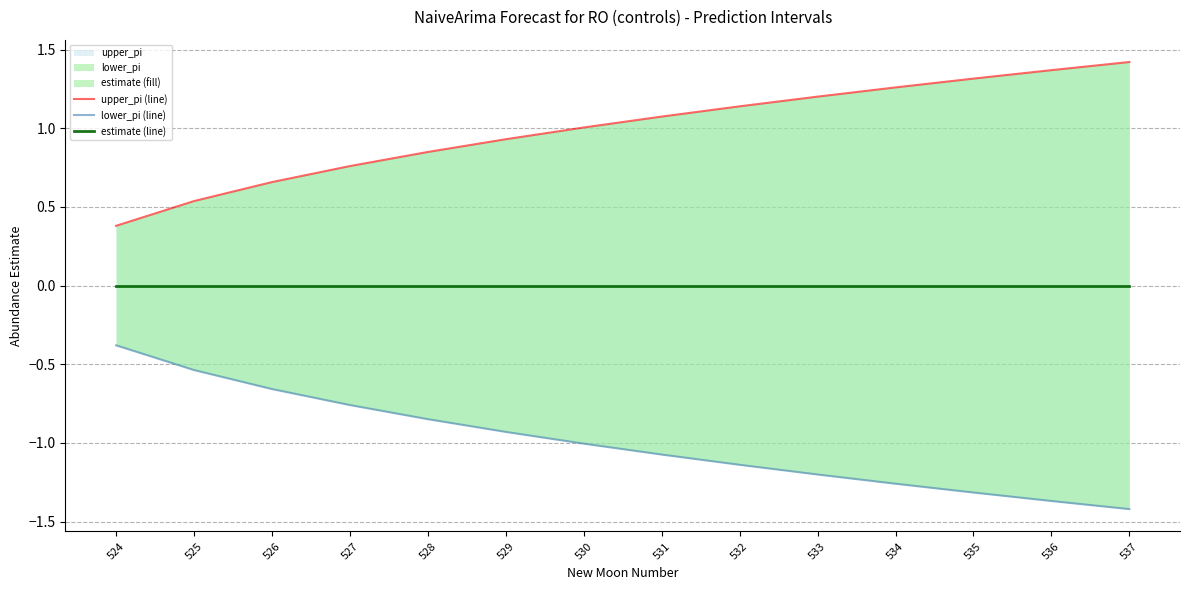

What is the smallest value displayed?

-1.4